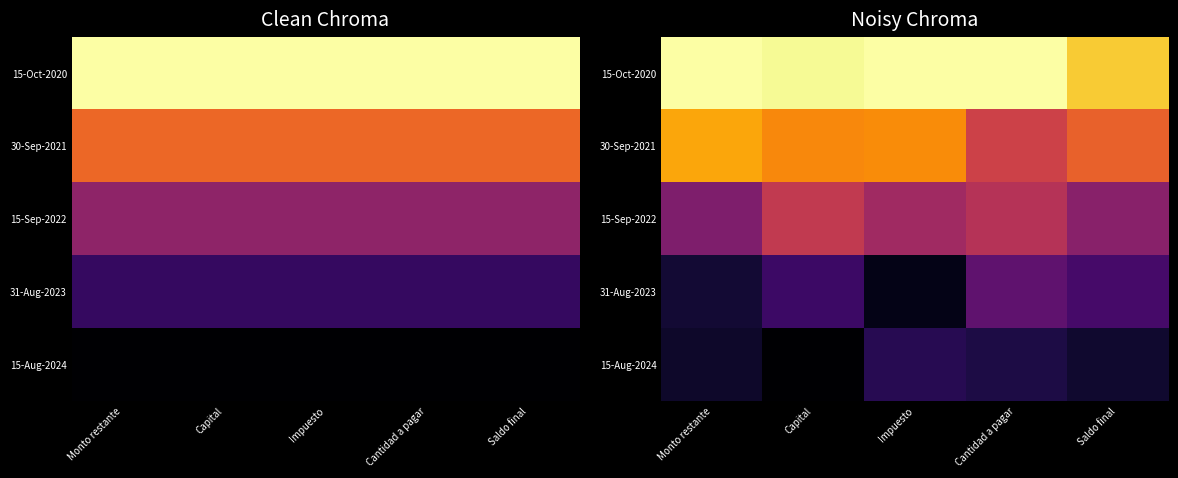

Is it true that 15-Oct-2020 equals 0.5 at Impuesto?

False